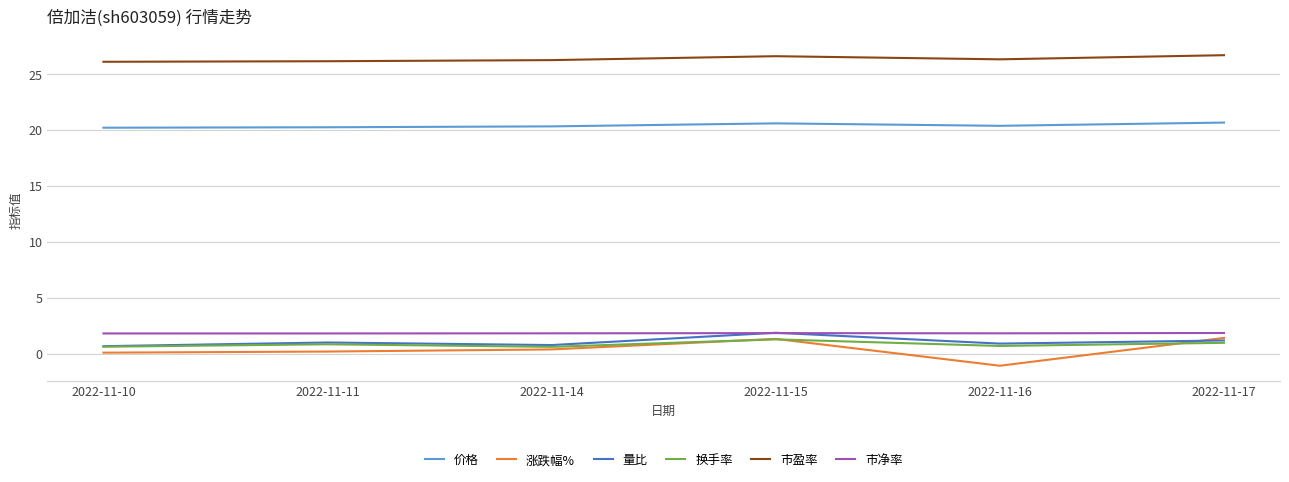

Is the value of 市净率 at 2022-11-10 greater than the value of 市盈率 at 2022-11-16?

No